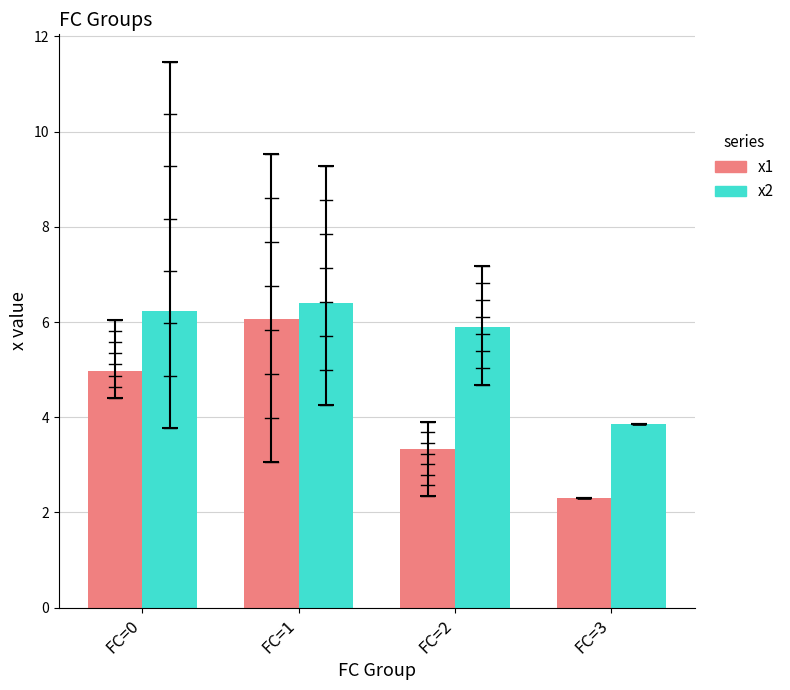

How many categories are shown in the chart?

4